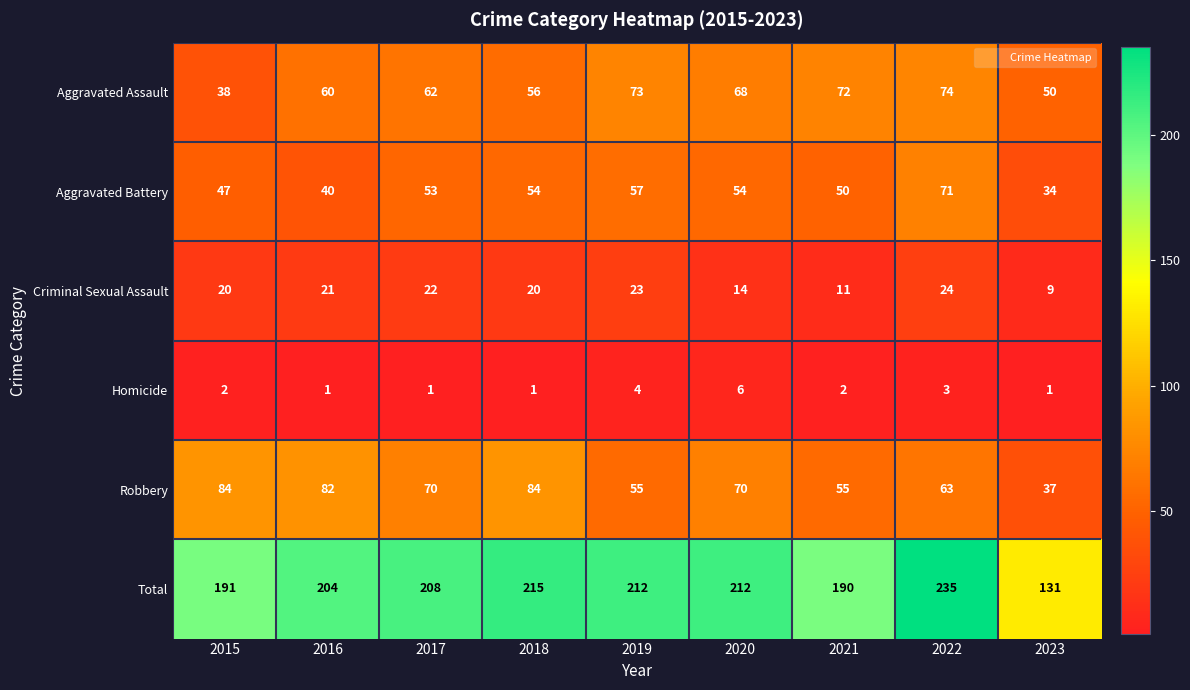

Which series has the widest spread of values?

Total